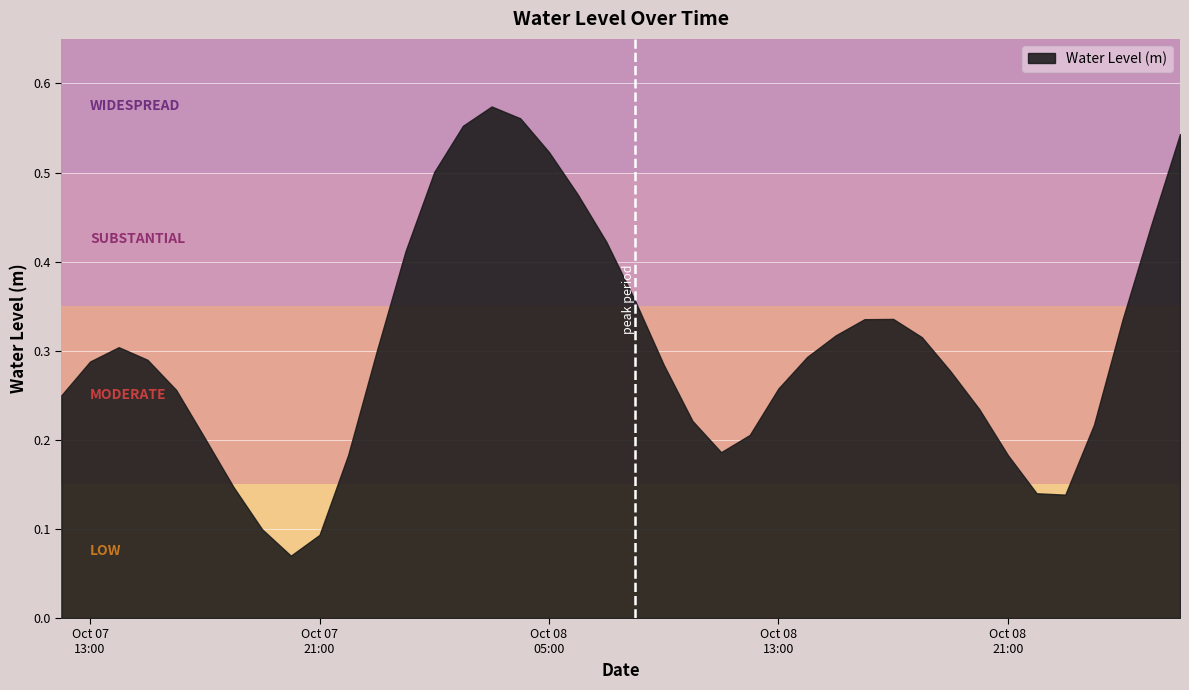

How many interior local peaks (higher than both neighbors) does the data have?

3